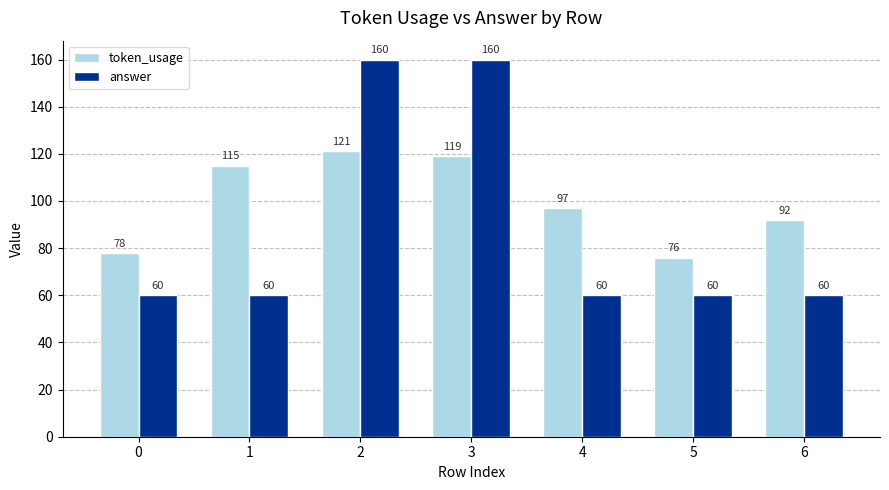

Is the value of token_usage at 6 greater than the value of answer at 5?

Yes